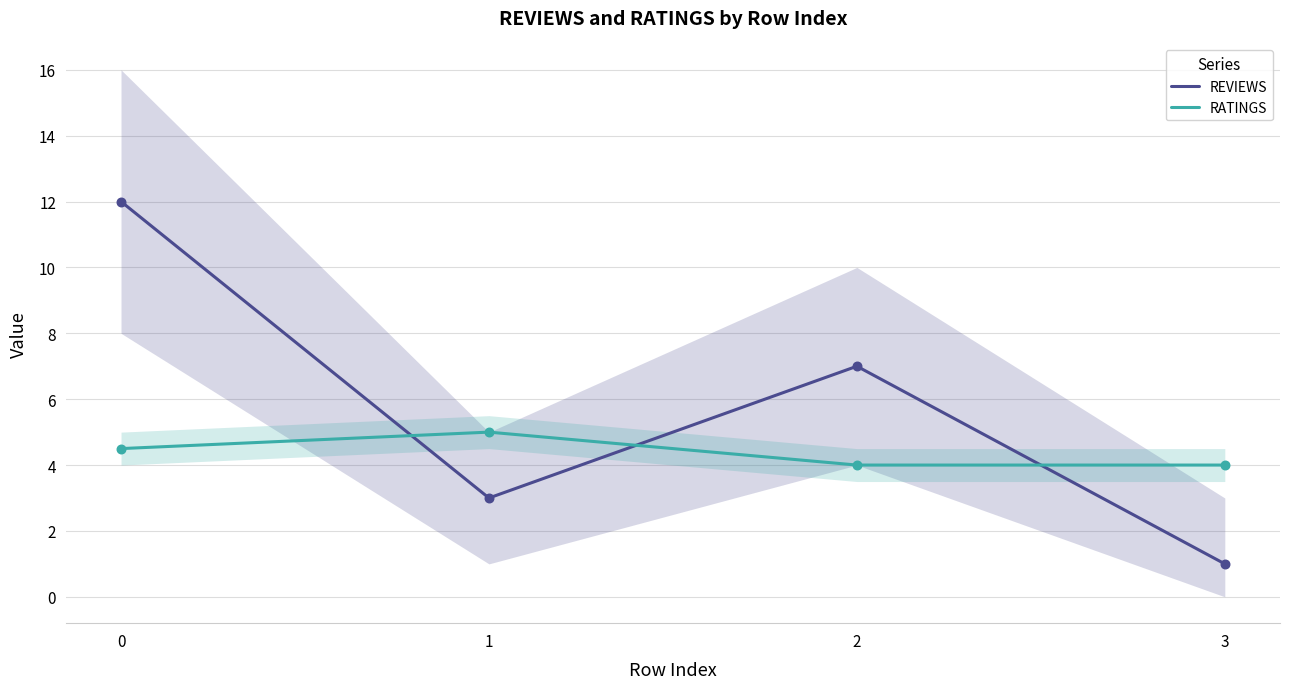

Which series reaches the minimum Y coordinate?

REVIEWS